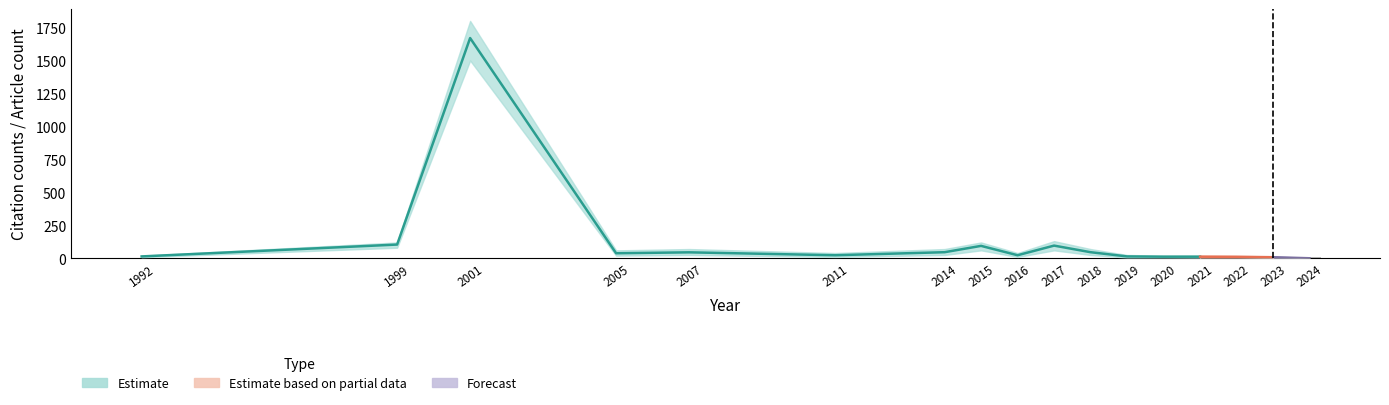

The chart shows a value of 1 at 2019. True or false?

False